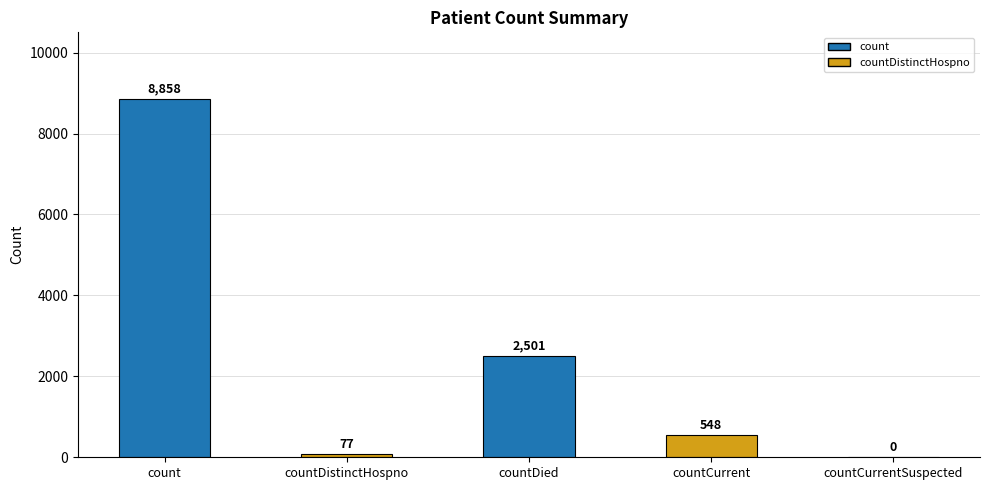

What is the difference between the values at countDistinctHospno and countCurrent?

471